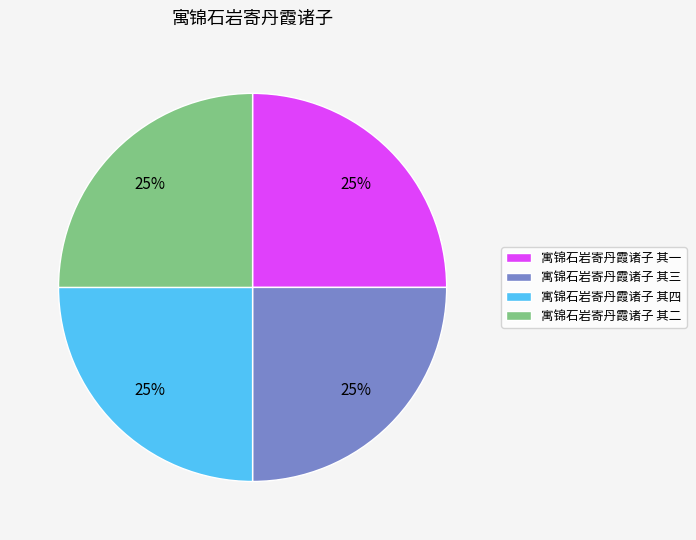

What percentage is the 寓锦石岩寄丹霞诸子 其一 slice, to the nearest percent?

25%